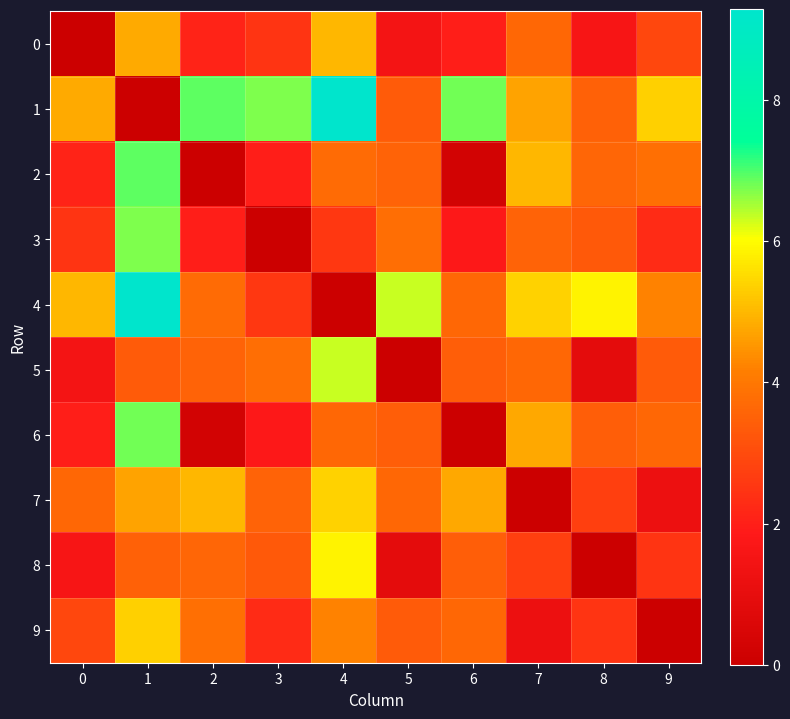

Which series has the largest range (max minus min)?

row_1